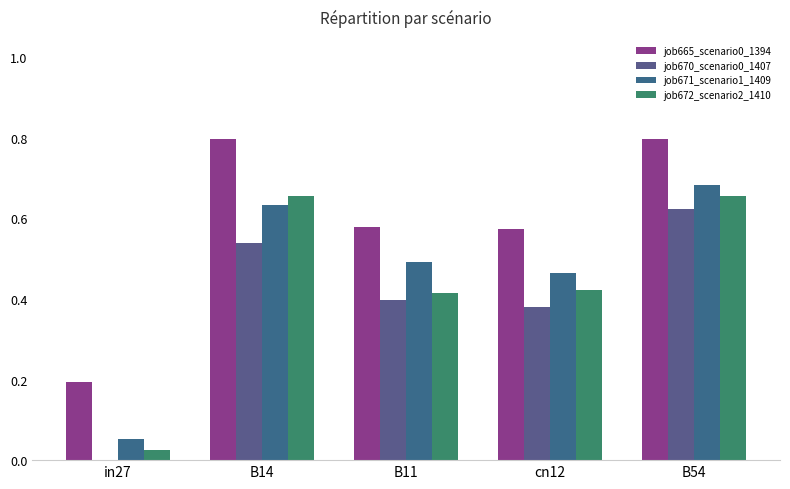

What is the total value across all series at in27?

0.3